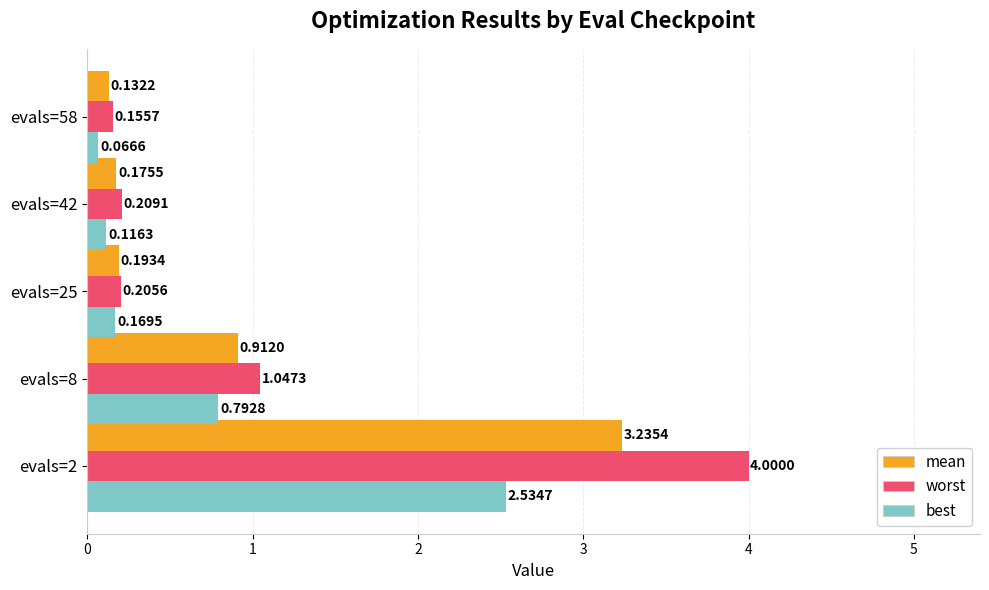

At which category is the sum across all series the highest?

evals=2